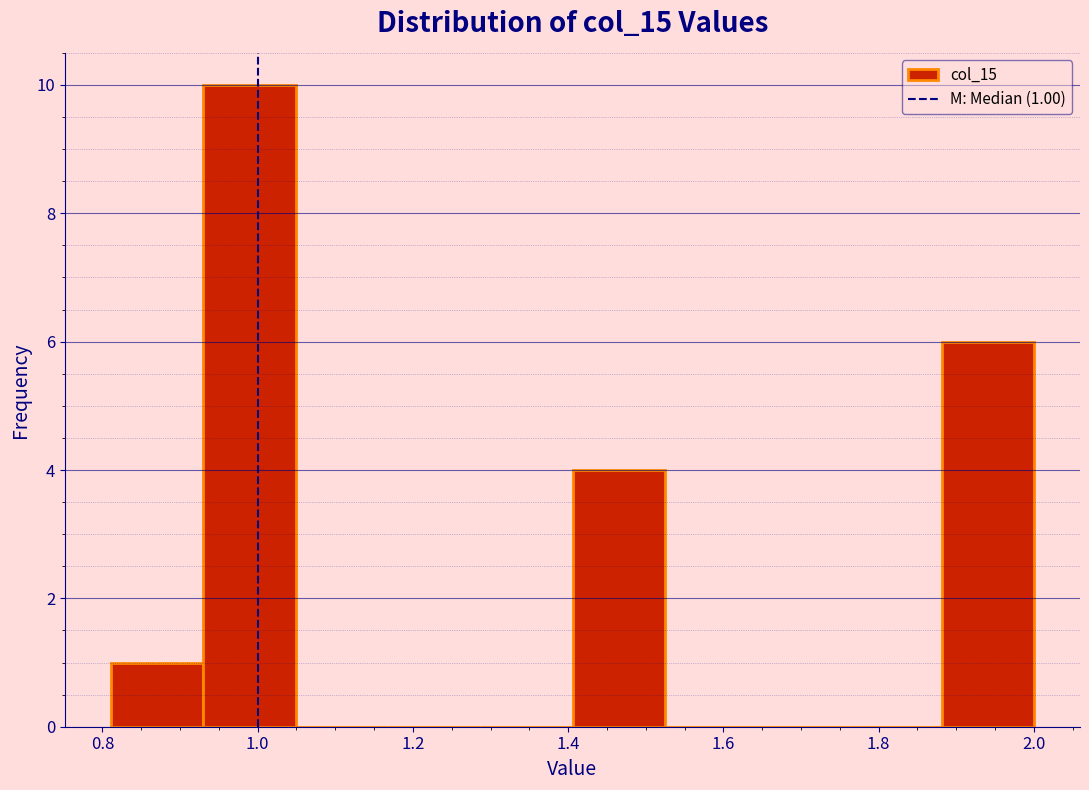

Over which range of the x-axis is the bar tallest?

0.94 to 1.04